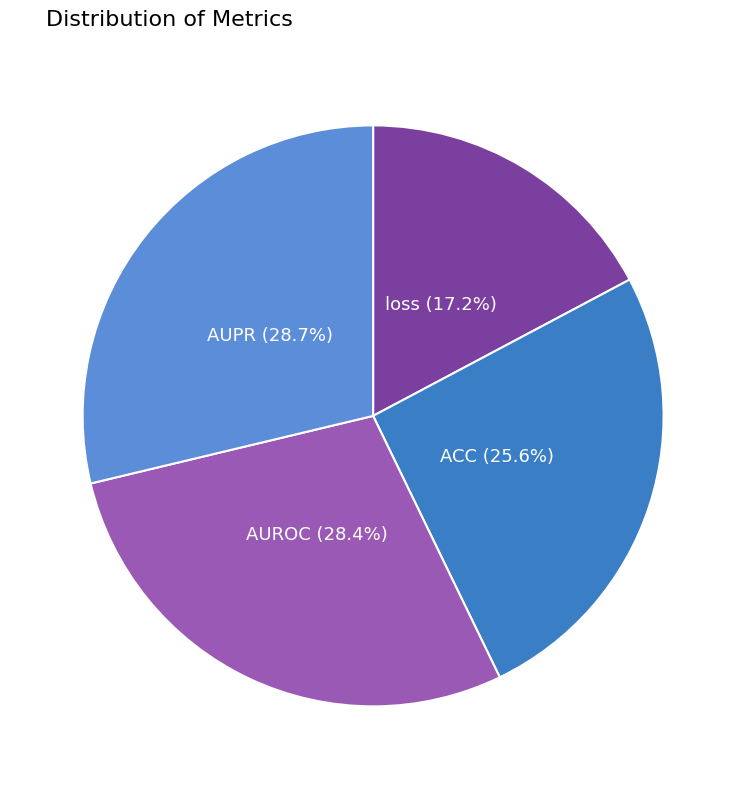

How many segments does this pie chart have?

4